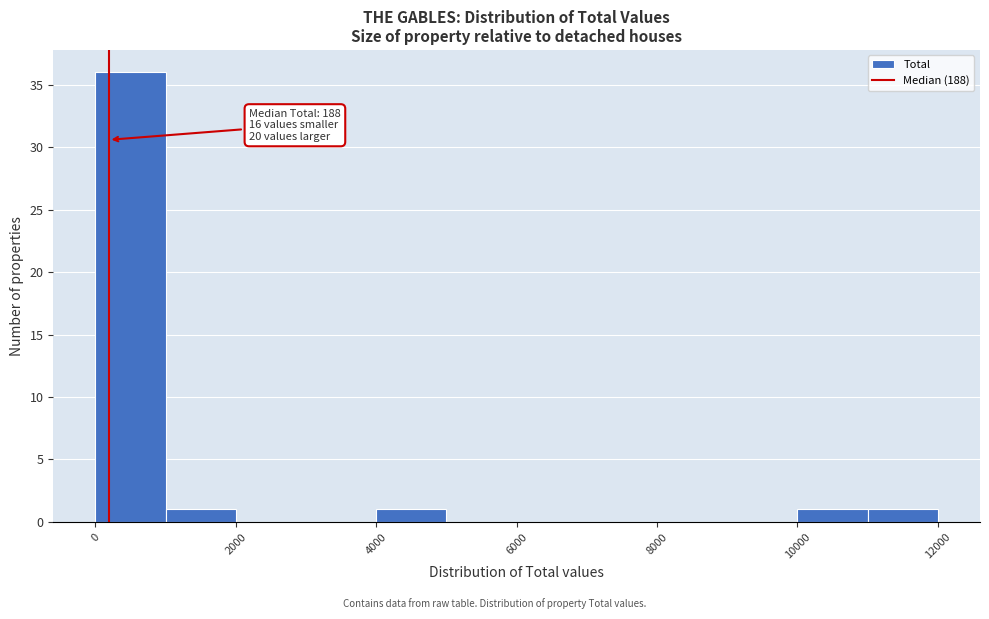

Which range on the x-axis has the tallest bar?

0 to 1000